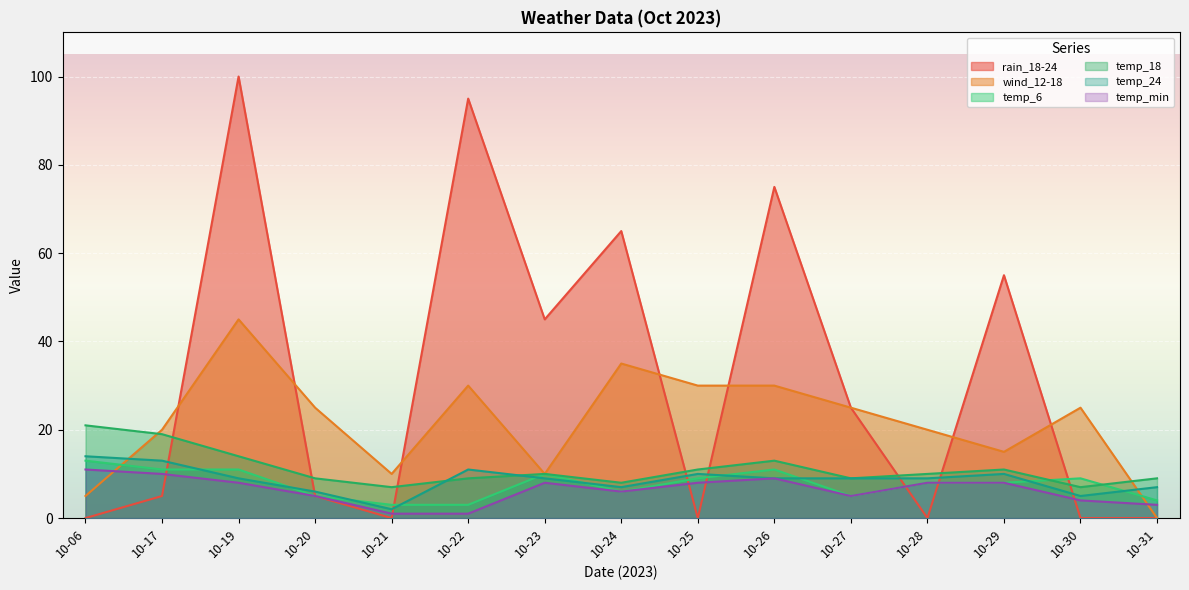

List the labels in order of wind_12-18 value, smallest first.

10-31, 10-06, 10-21, 10-23, 10-29, 10-17, 10-28, 10-20, 10-27, 10-30, 10-22, 10-25, 10-26, 10-24, 10-19